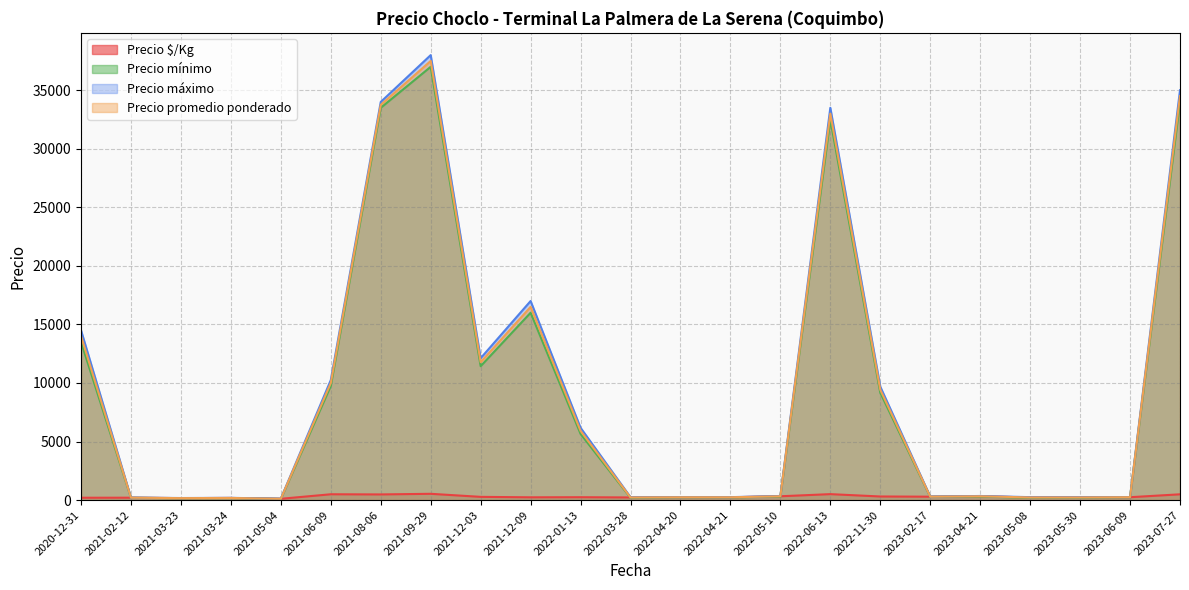

At which category is the sum across all series the highest?

2021-09-29